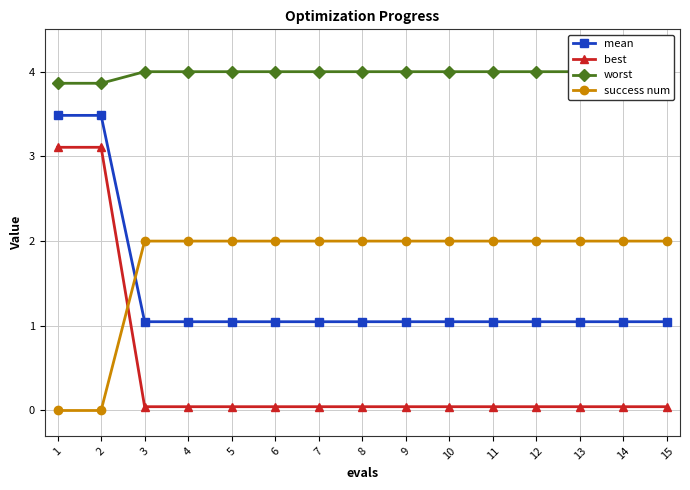

What is the average value of the worst series?

4.0